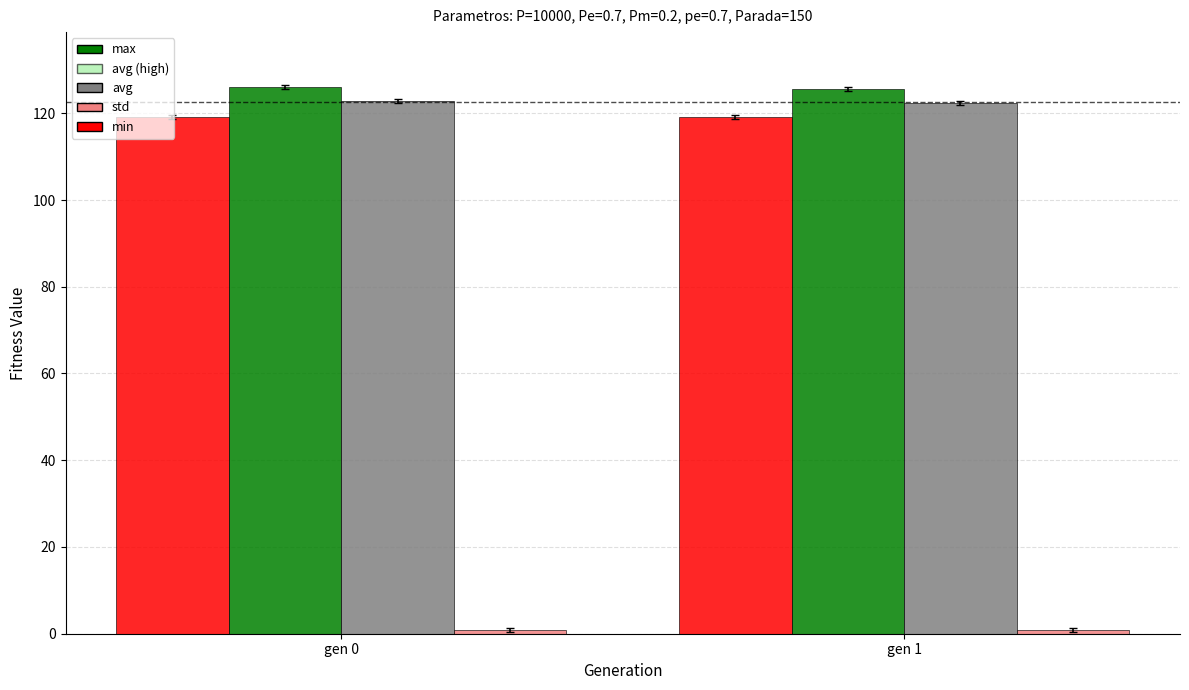

The avg series shows 80.7 at gen 1. True or false?

False